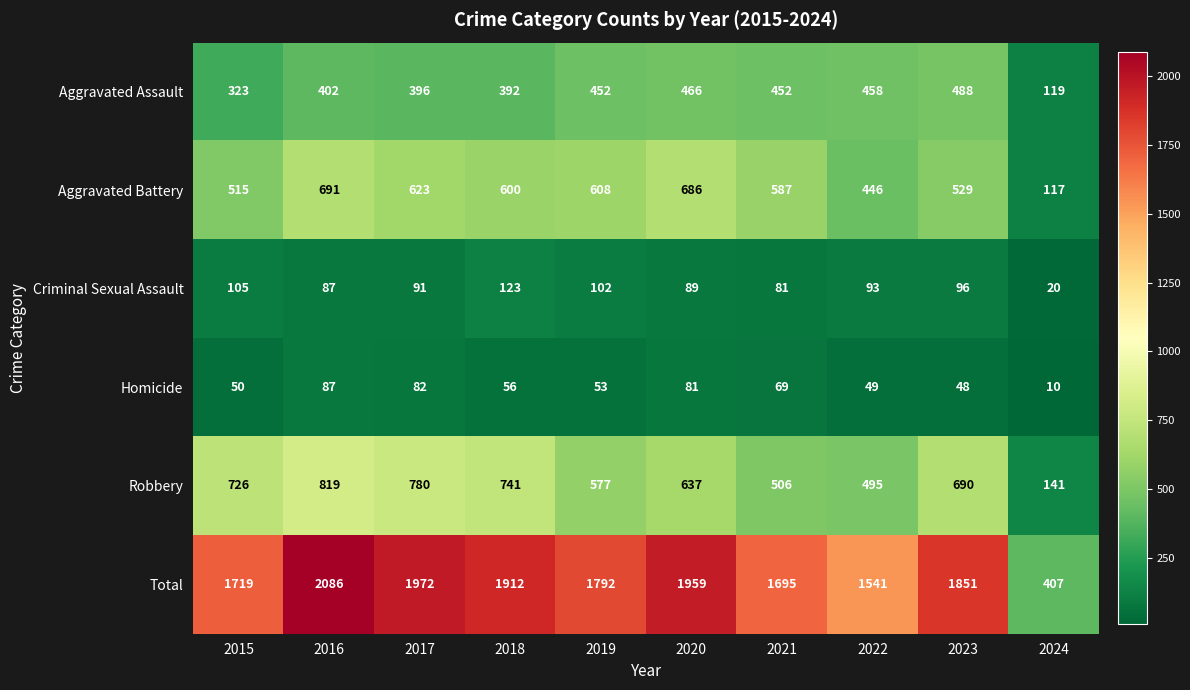

What is the greatest value displayed?

2086